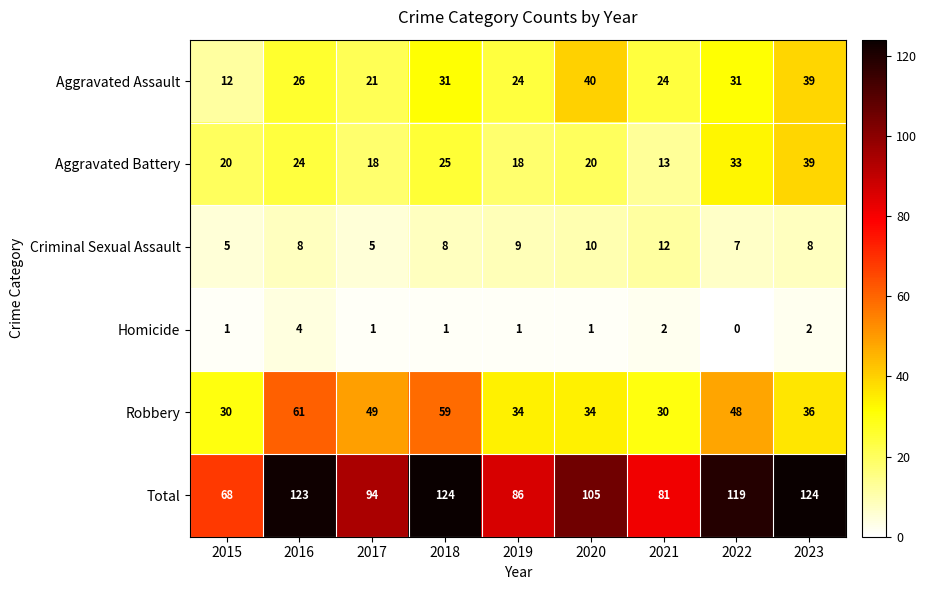

Is it true that Robbery equals 59 at 2018?

True